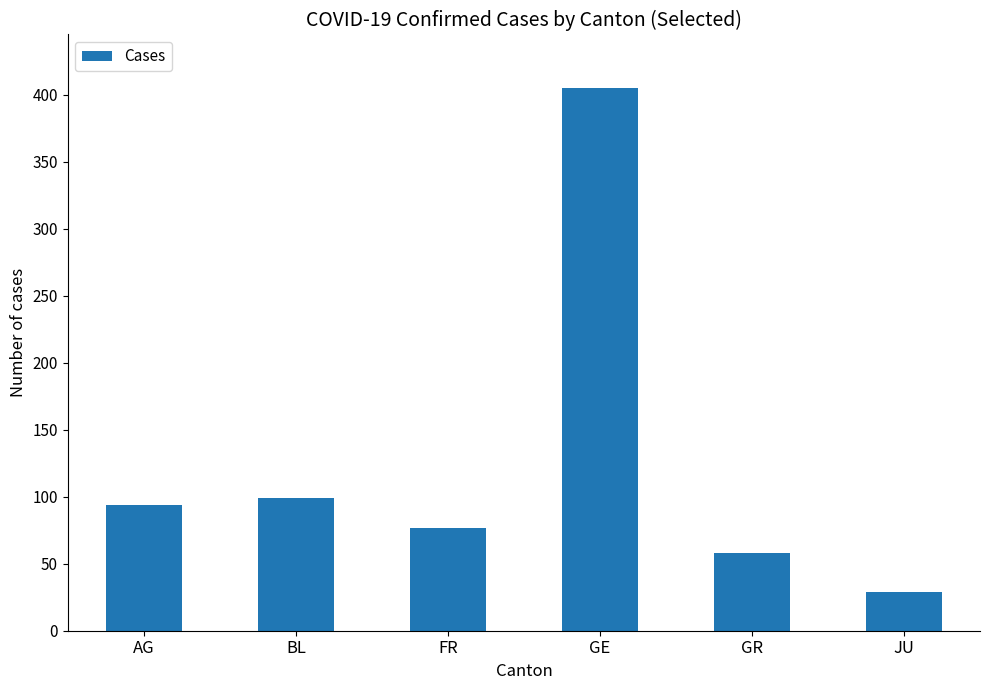

Reading left to right, what are all the values shown in this chart?

AG=94	BL=99	FR=77	GE=405	GR=58	JU=29